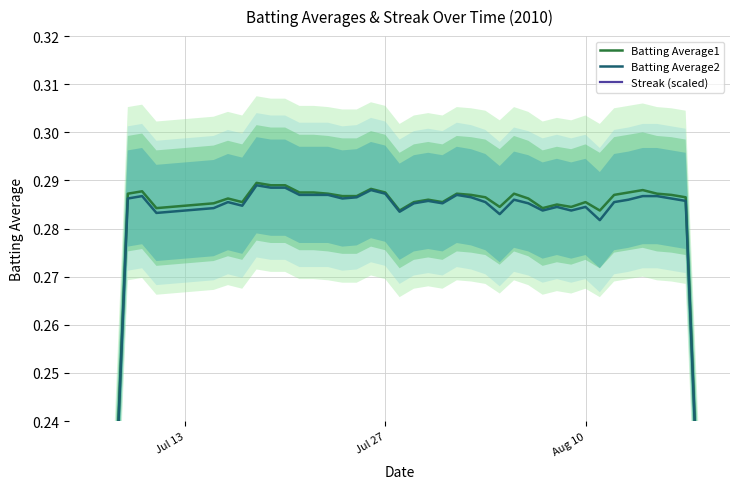

At which label is Batting Average1 closest to 0?

Jul 13